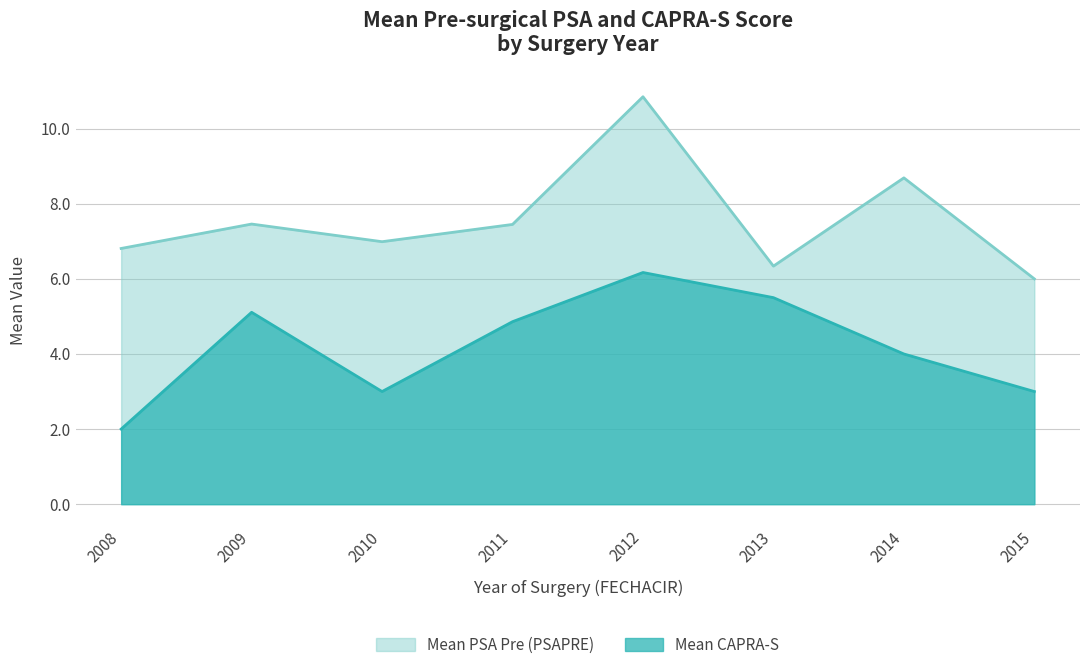

How many data points in Mean CAPRA-S are above 5?

3